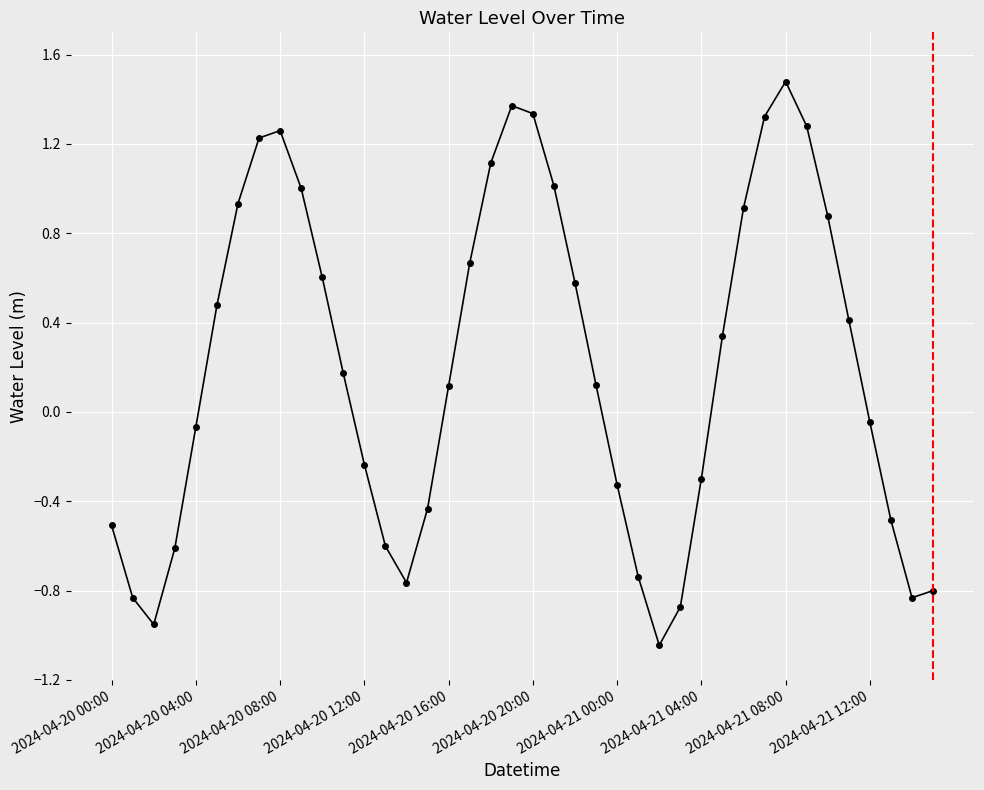

What is the difference between the second highest and minimum values?

2.4